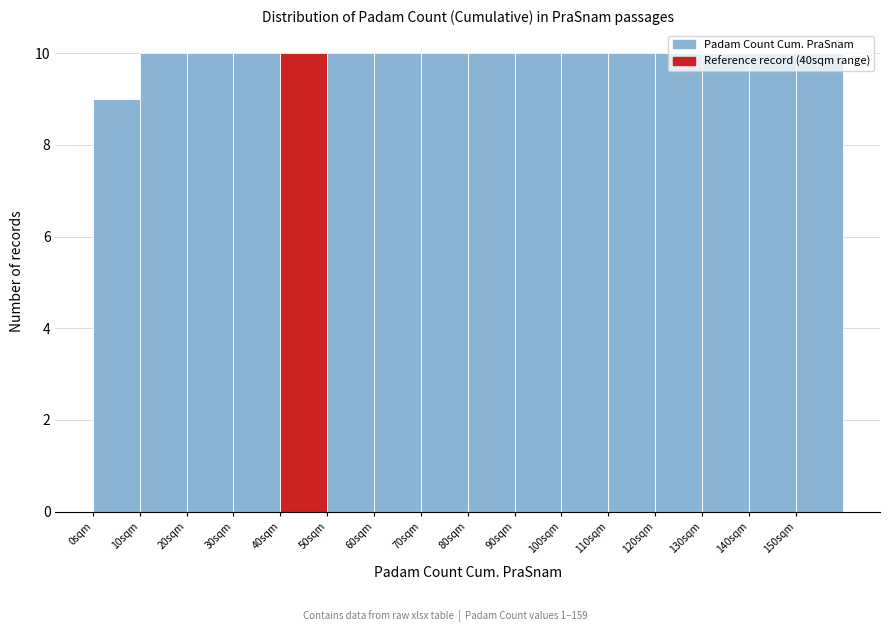

Reading left to right, transcribe this chart: for each bar, give the range it covers on the x-axis and its height. The values are not printed on the chart, so give them approximately, as read against the axis.

0 to 10: 9
10 to 20: 10
20 to 30: 10
30 to 40: 10
40 to 50: 10
50 to 60: 10
60 to 70: 10
70 to 80: 10
80 to 90: 10
90 to 100: 10
100 to 110: 10
110 to 120: 10
120 to 130: 10
130 to 140: 10
140 to 150: 10
150 to 160: 10